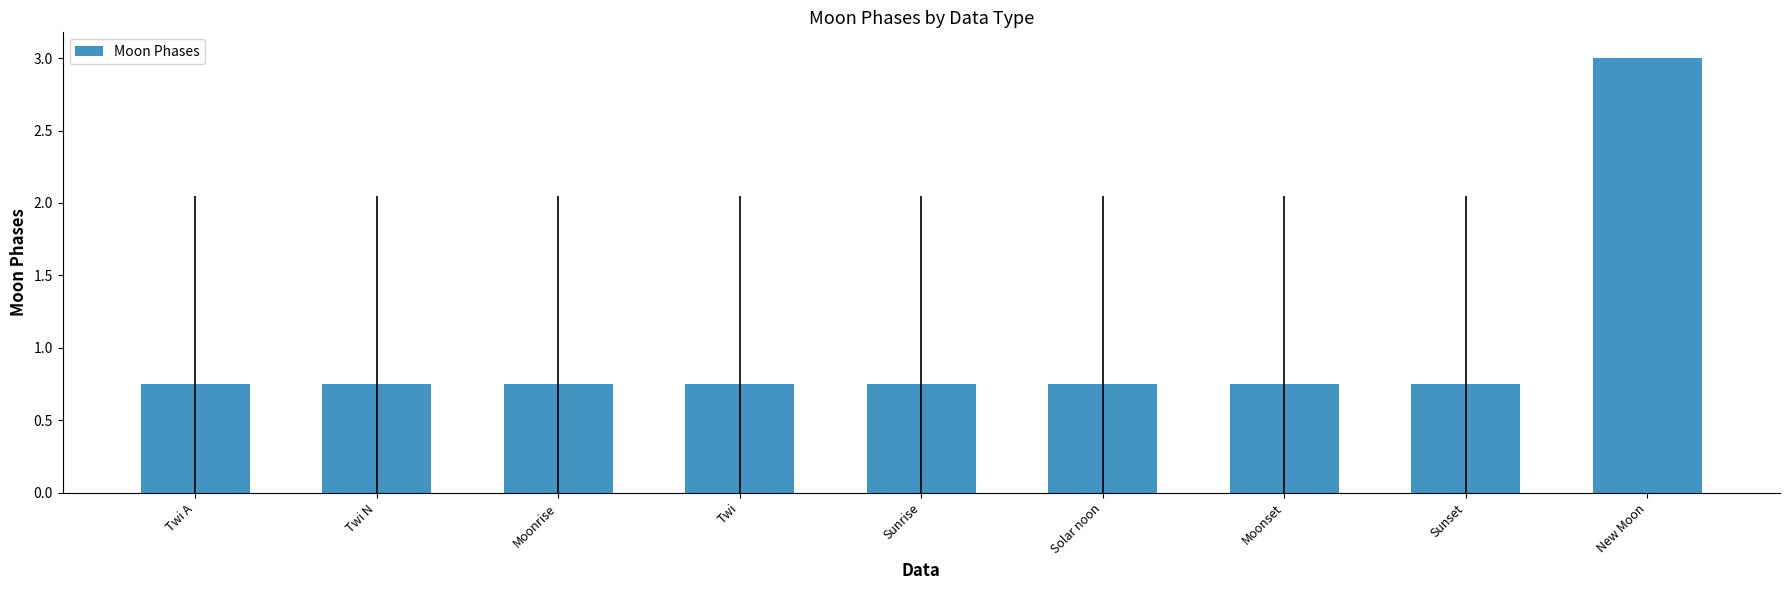

What is the label of the 7th bar from the left?

Moonset